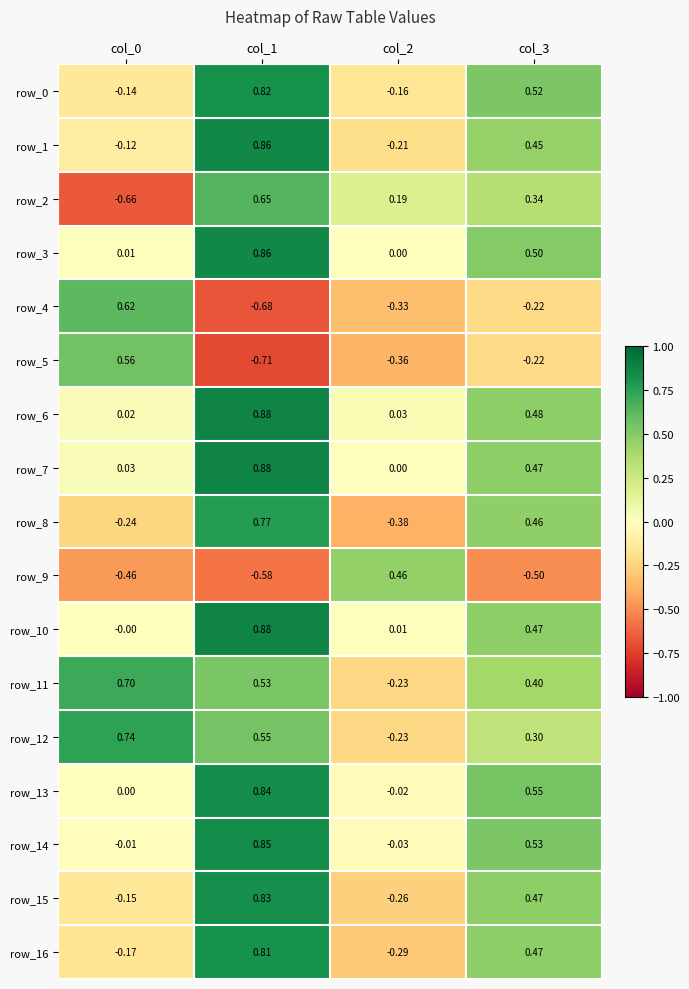

At which label does row_8 first exceed 0?

col_1